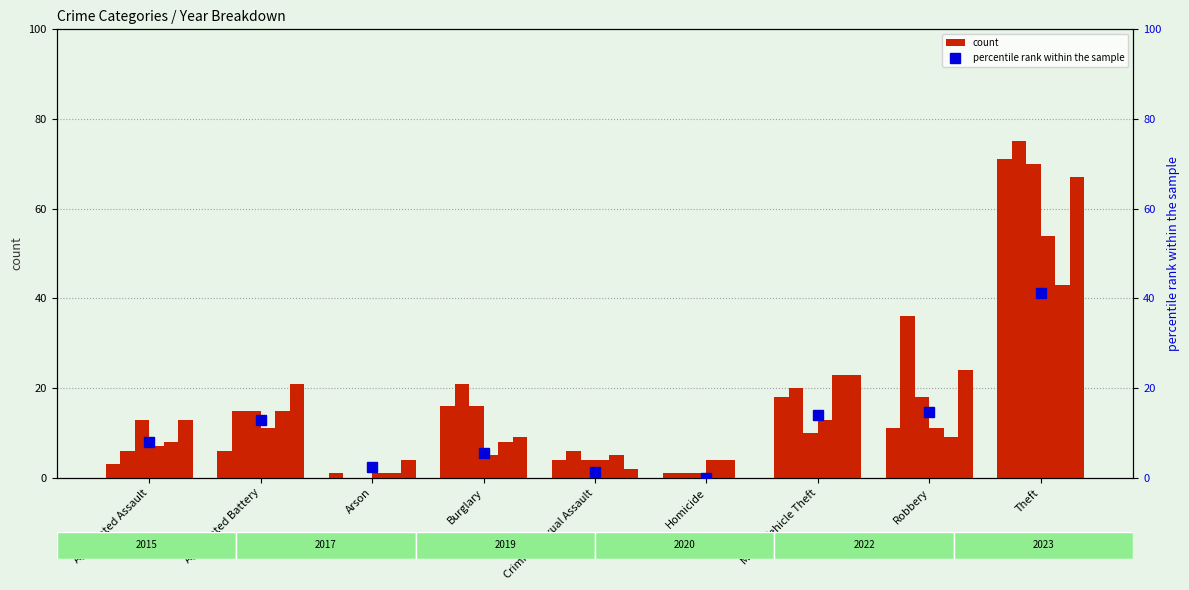

List the labels in order of value, largest first.

Theft, Robbery, Motor Vehicle Theft, Aggravated Battery, Aggravated Assault, Burglary, Arson, Criminal Sexual Assault, Homicide